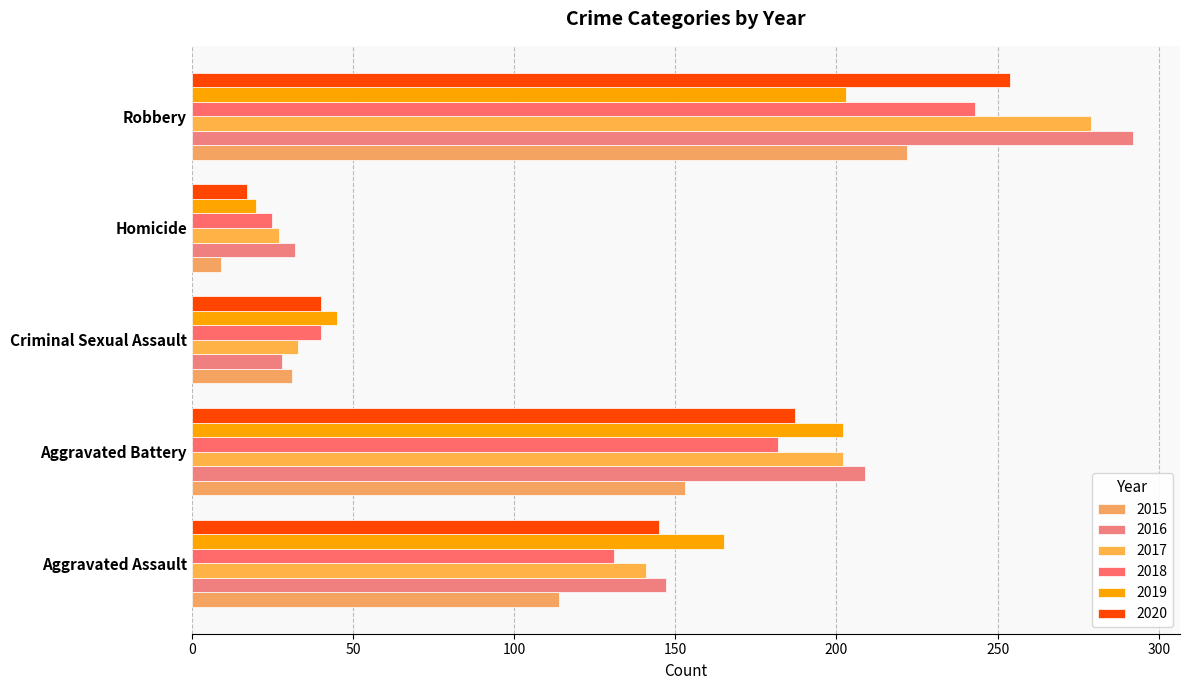

What is the approximate value of 2017 at Aggravated Battery, to the nearest 10?

200